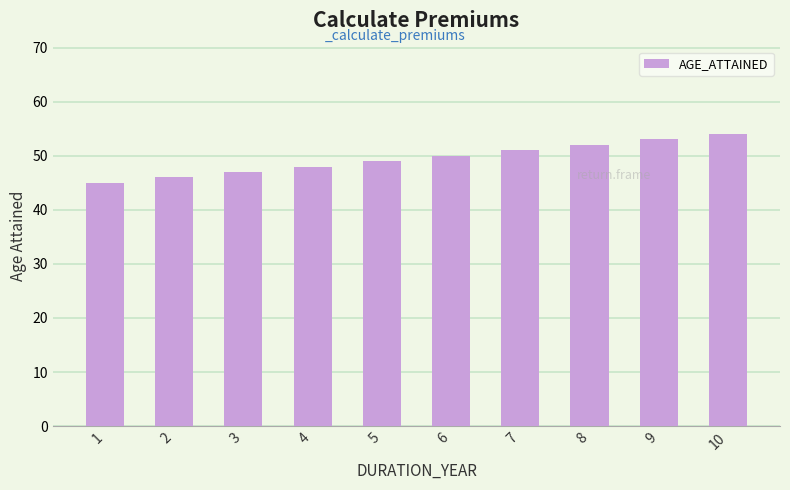

Count the number of categories in the chart.

10